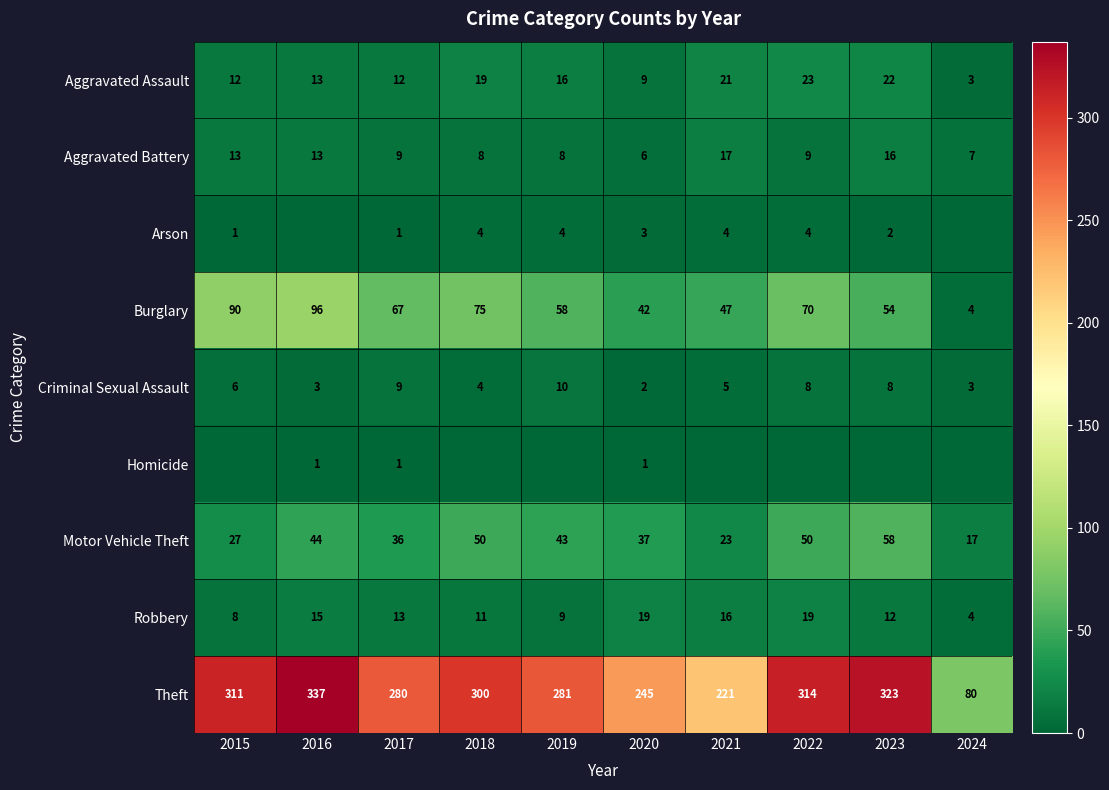

What is the sum of the Motor Vehicle Theft values at 2019 and 2018?

93